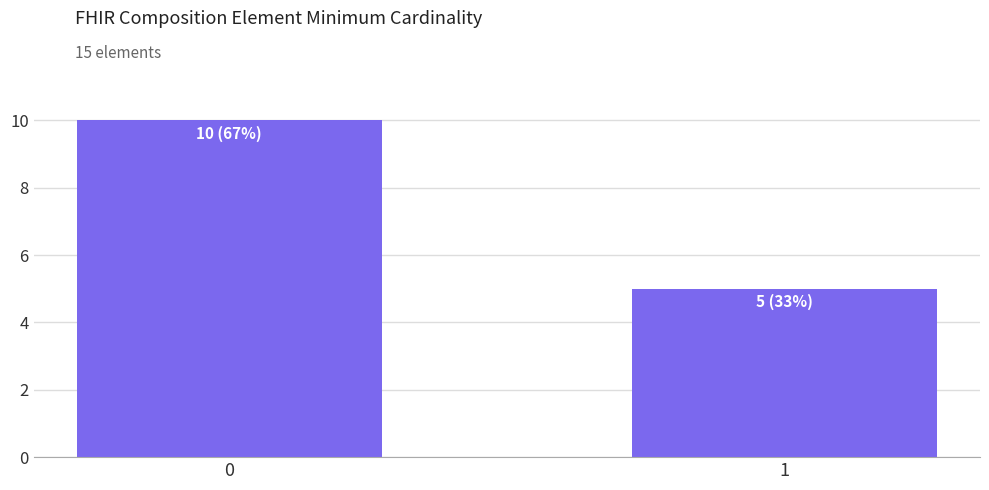

Does the chart contain any negative values?

No